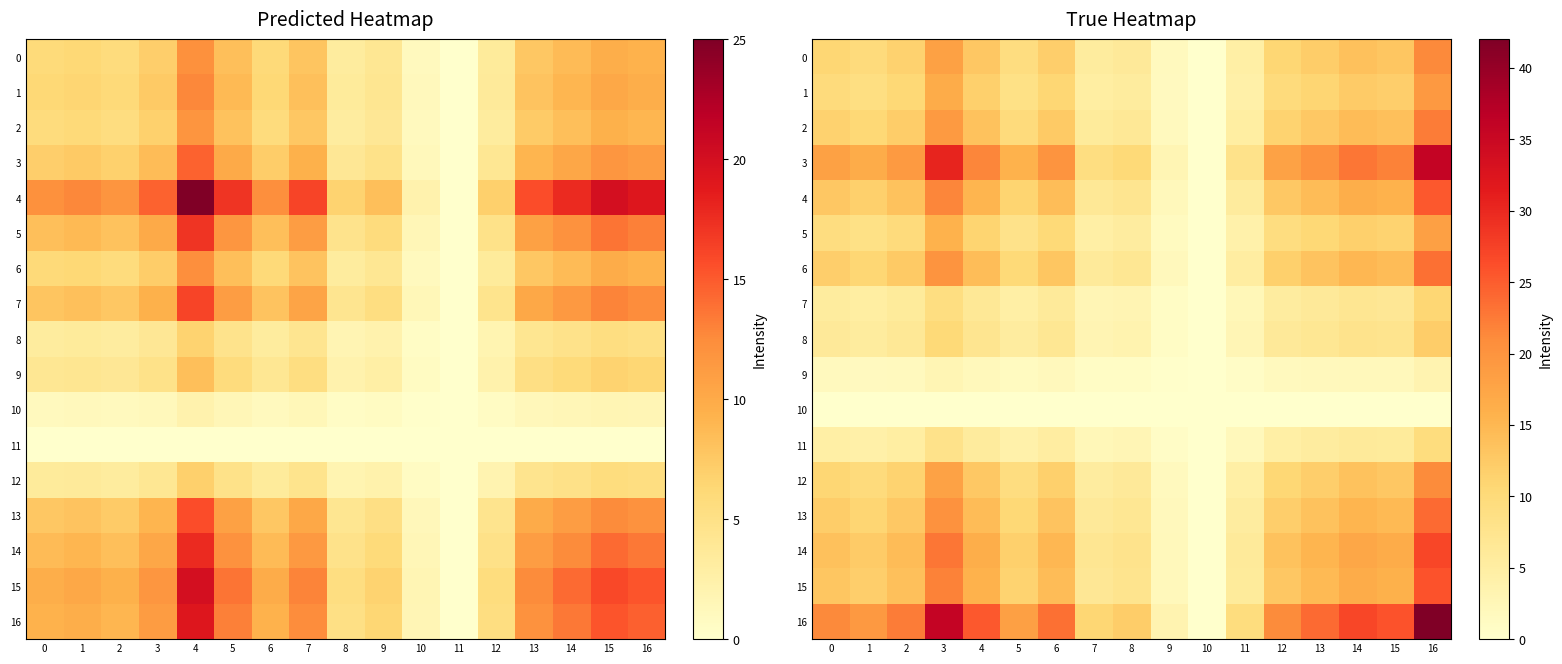

At which category does the chart reach its minimum across all series?

10